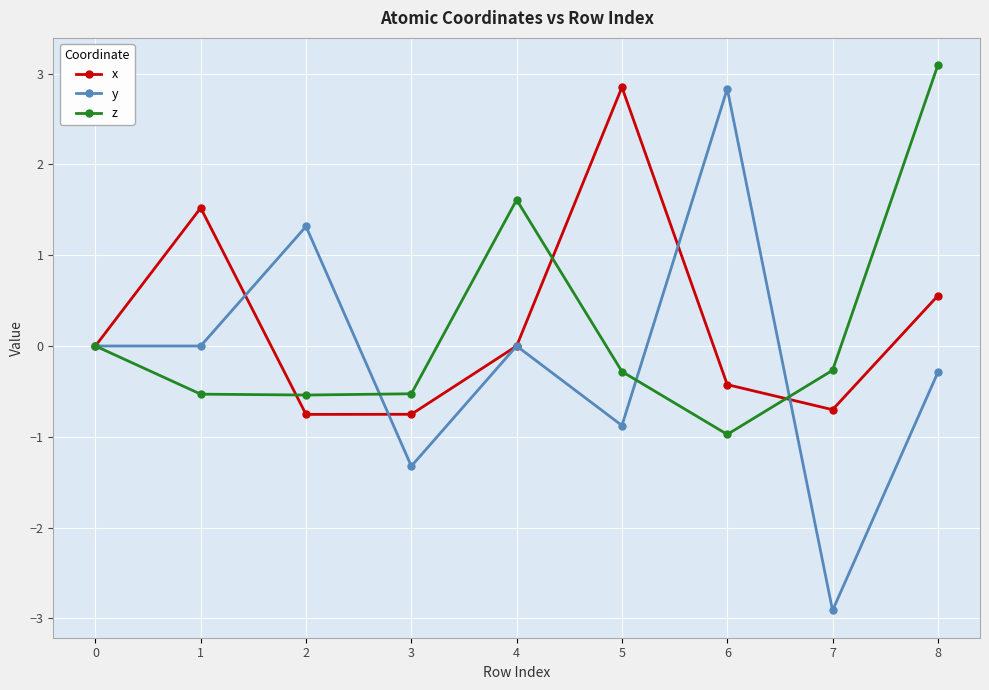

Does the chart display data point markers on the line(s)?

Yes